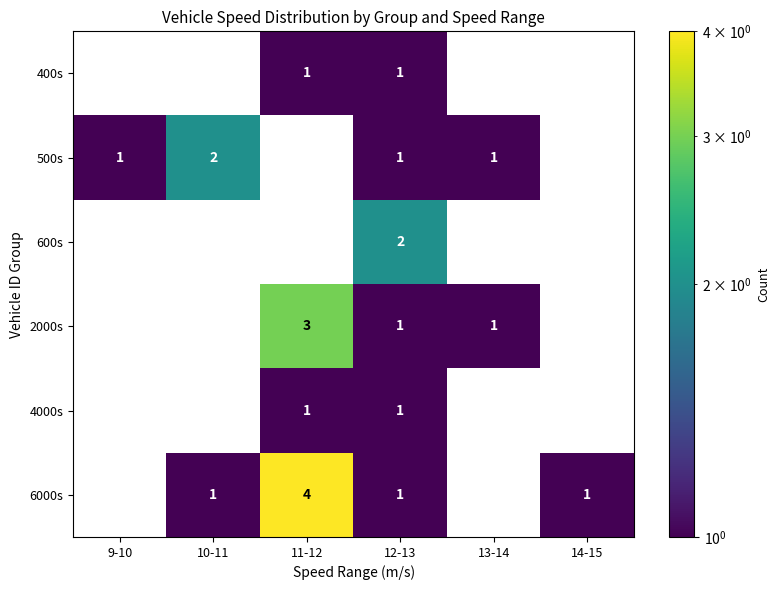

True or false: 500s has a value of 1 at 12-13.

True